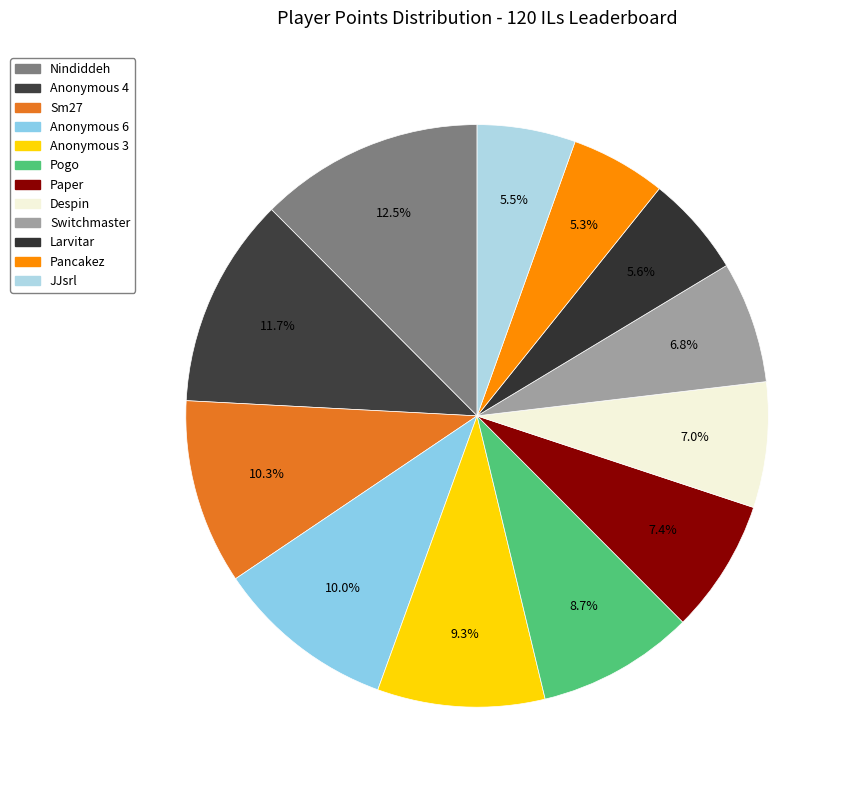

What is the largest slice in the pie chart?

Nindiddeh